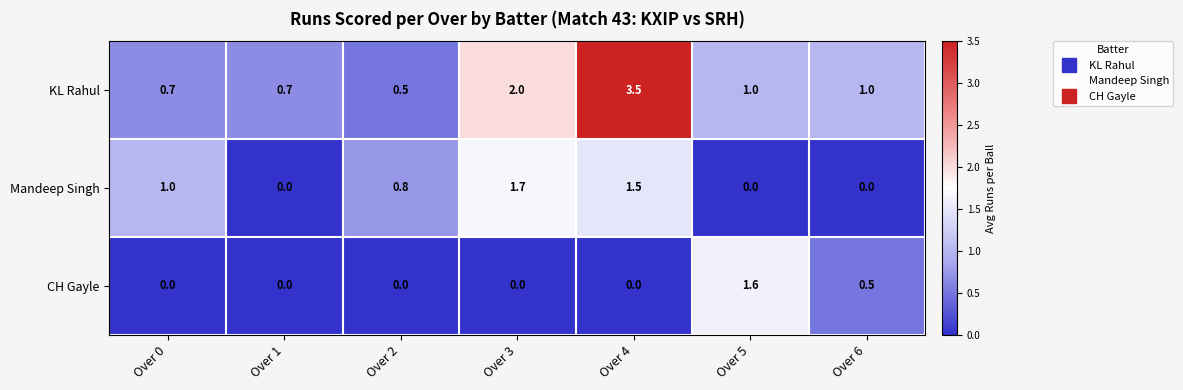

Reading left to right, extract all data points from this chart.

KL Rahul: Over 0=0.7	Over 1=0.7	Over 2=0.5	Over 3=2.0	Over 4=3.5	Over 5=1.0	Over 6=1.0
Mandeep Singh: Over 0=1.0	Over 1=0.0	Over 2=0.8	Over 3=1.7	Over 4=1.5	Over 5=0.0	Over 6=0.0
CH Gayle: Over 0=0.0	Over 1=0.0	Over 2=0.0	Over 3=0.0	Over 4=0.0	Over 5=1.6	Over 6=0.5